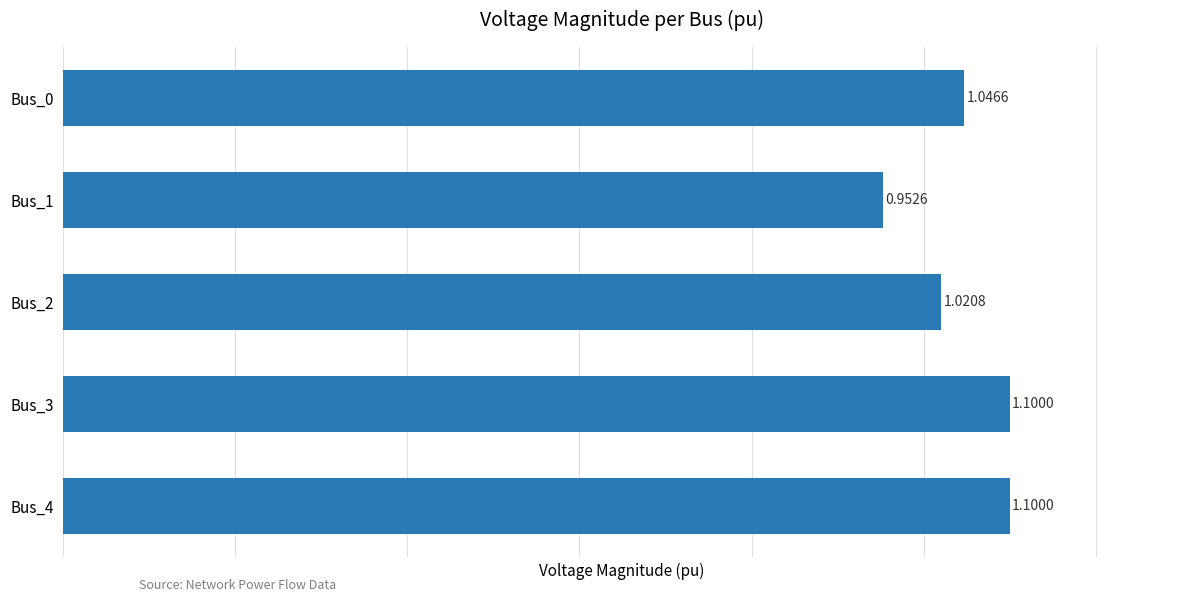

What is the sum of all values?

5.2